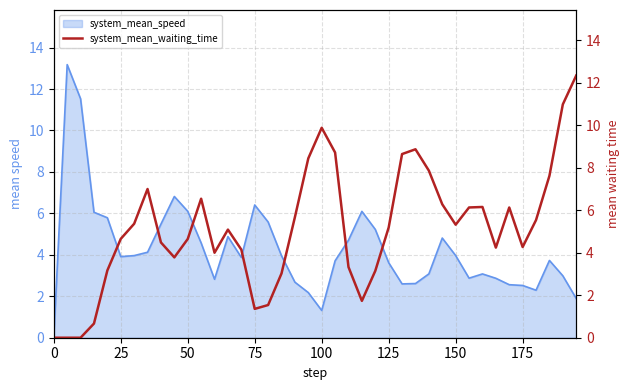

True or false: system_mean_speed has a value of 1.4 at 175.

False